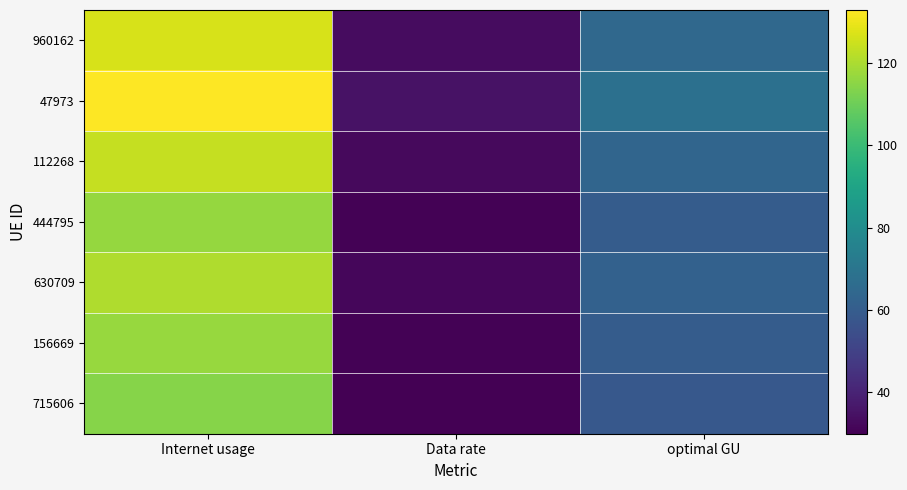

At how many categories does at least one series exceed 29?

3